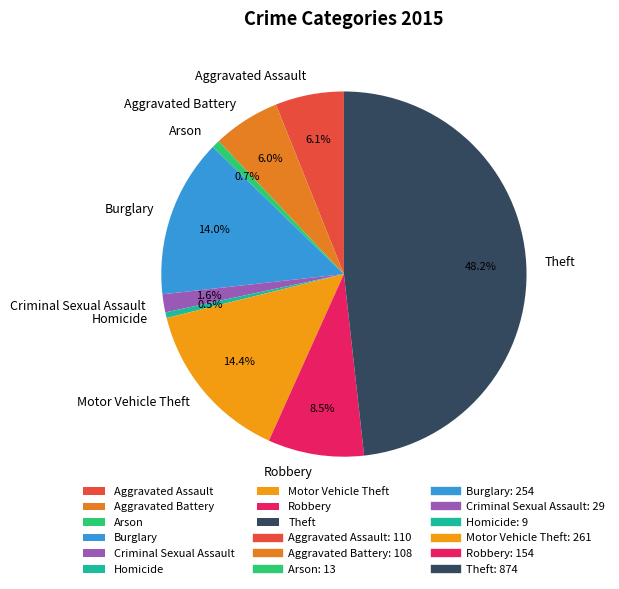

Is there a majority slice in this chart?

No